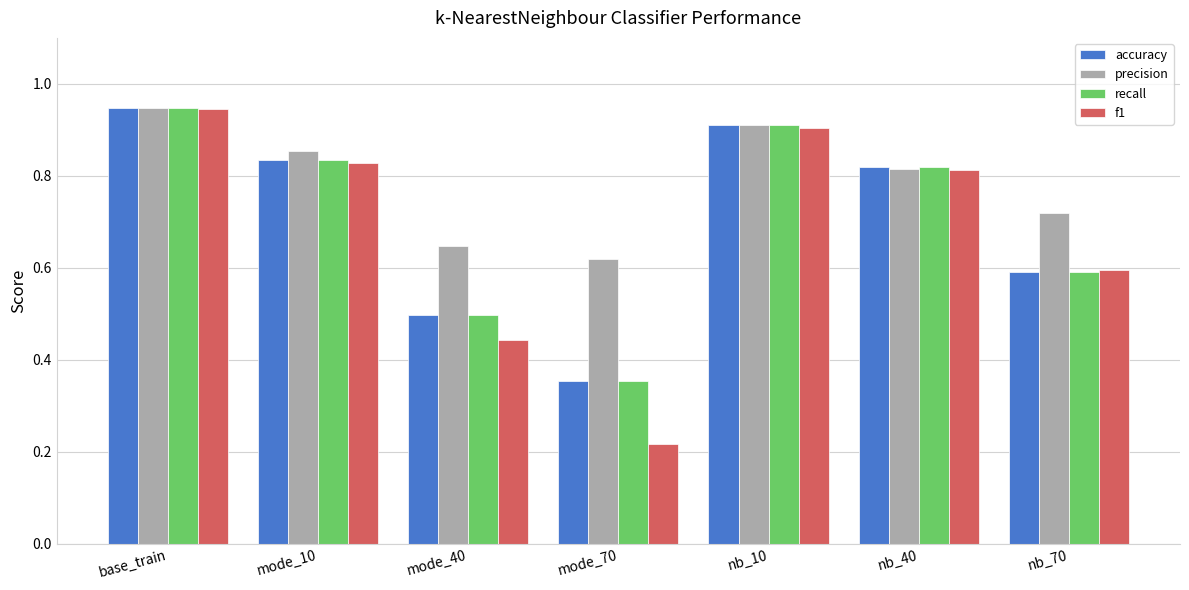

Is it true that recall equals 0.2 at mode_40?

False